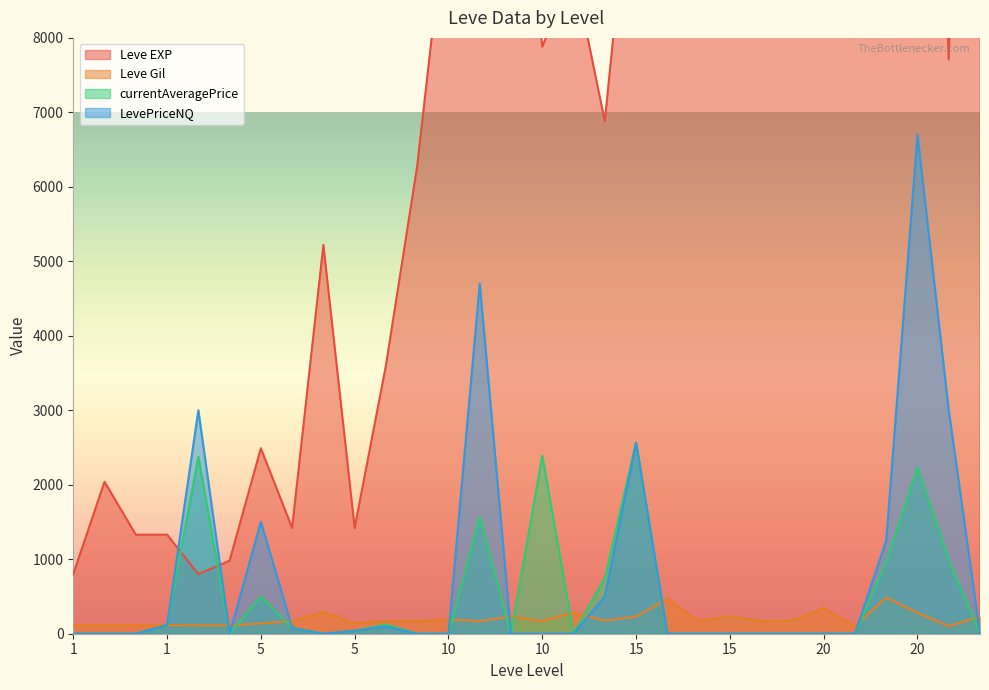

Rank the categories by currentAveragePrice value from lowest to highest.

1, 1, 1, 1, 5, 5, 10, 10, 10, 15, 15, 15, 15, 15, 20, 20, 20, 5, 5, 1, 5, 5, 10, 20, 20, 10, 20, 1, 10, 15